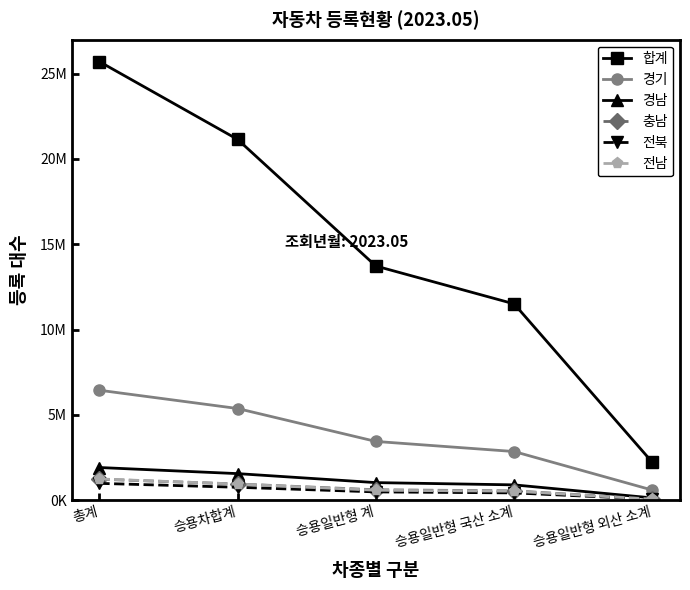

What is the total value across all series at 총계?

37529323